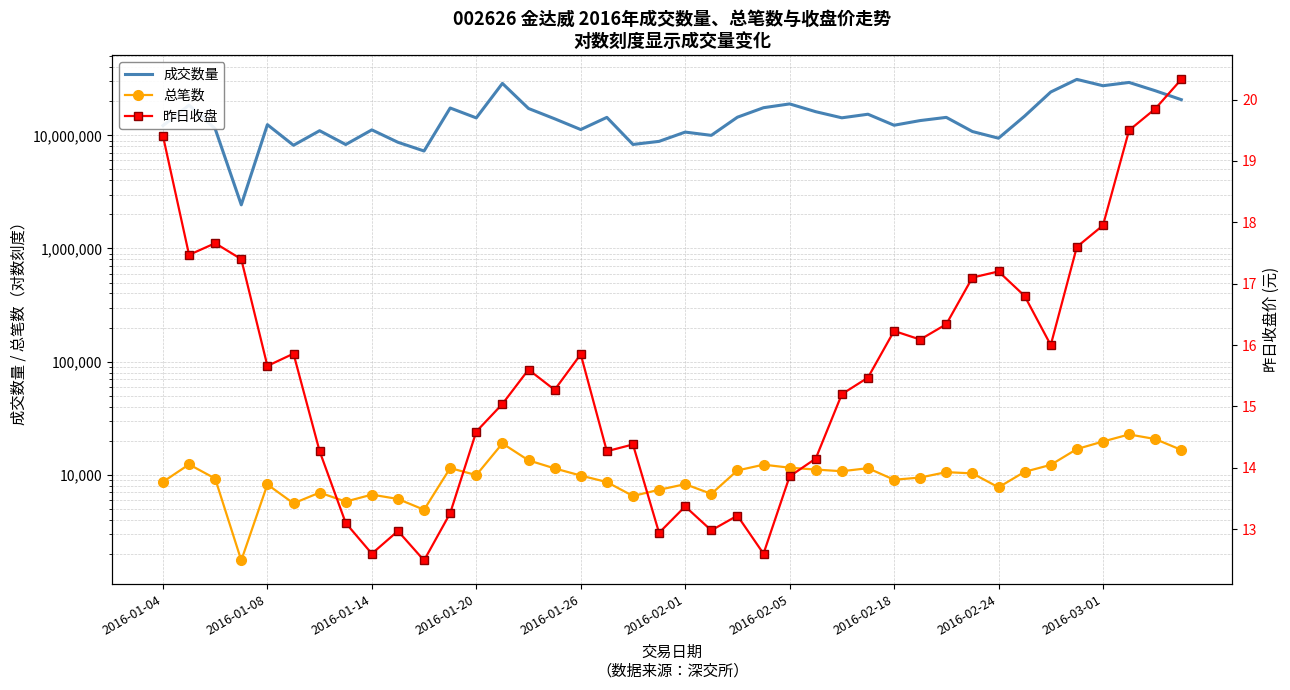

At 38, list the series in order from largest to smallest.

成交数量, 总笔数, 昨日收盘